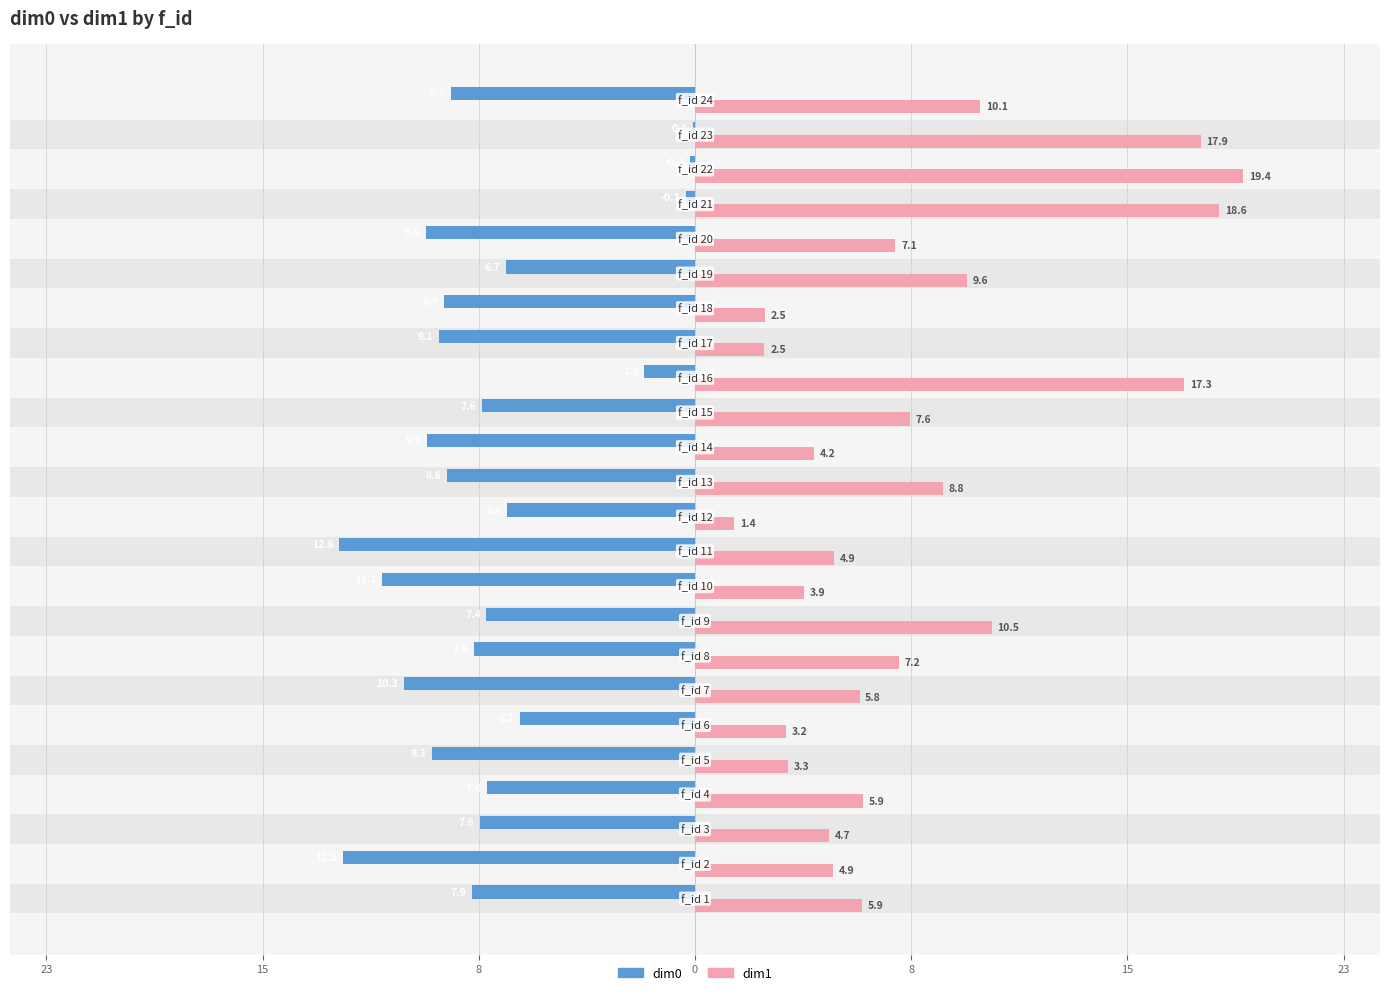

How many groups of bars are there?

24